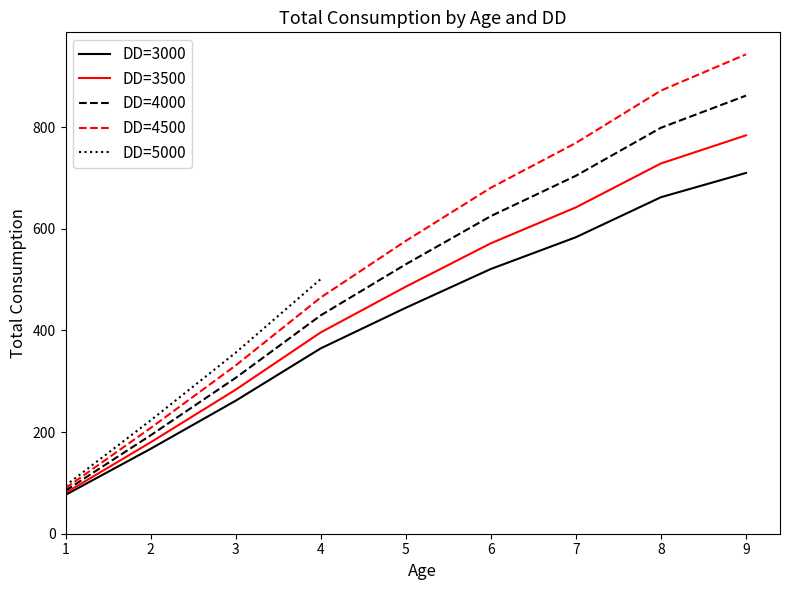

True or false: DD=4500 has more than 0 points higher than both neighbors.

False